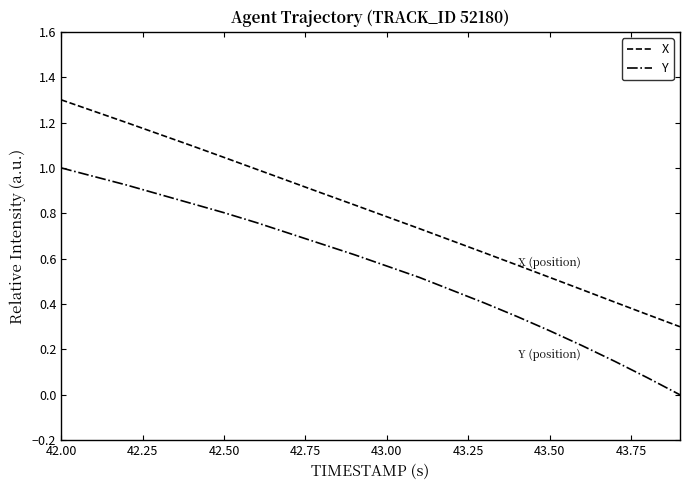

Rank the series by their maximum value, from highest to lowest.

X, Y